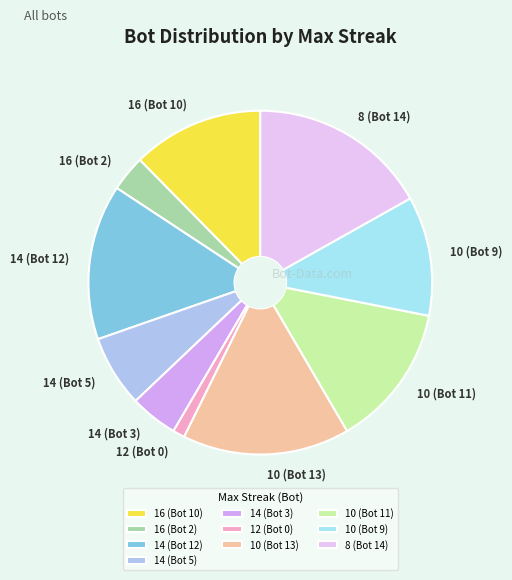

Approximately how many times larger is the value at 10 (Bot 11) compared to 16 (Bot 2)?

4.0